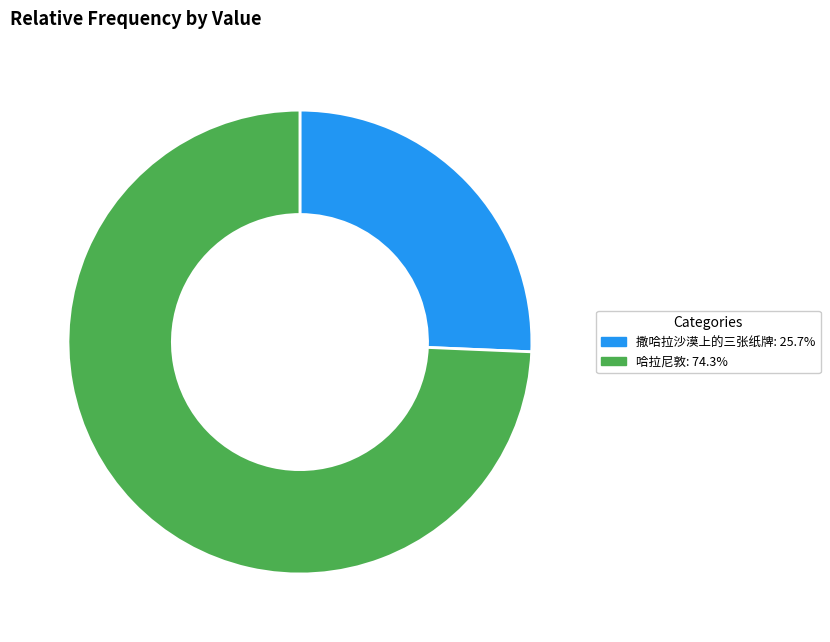

Does 哈拉尼敦 account for over 50% of the chart?

Yes